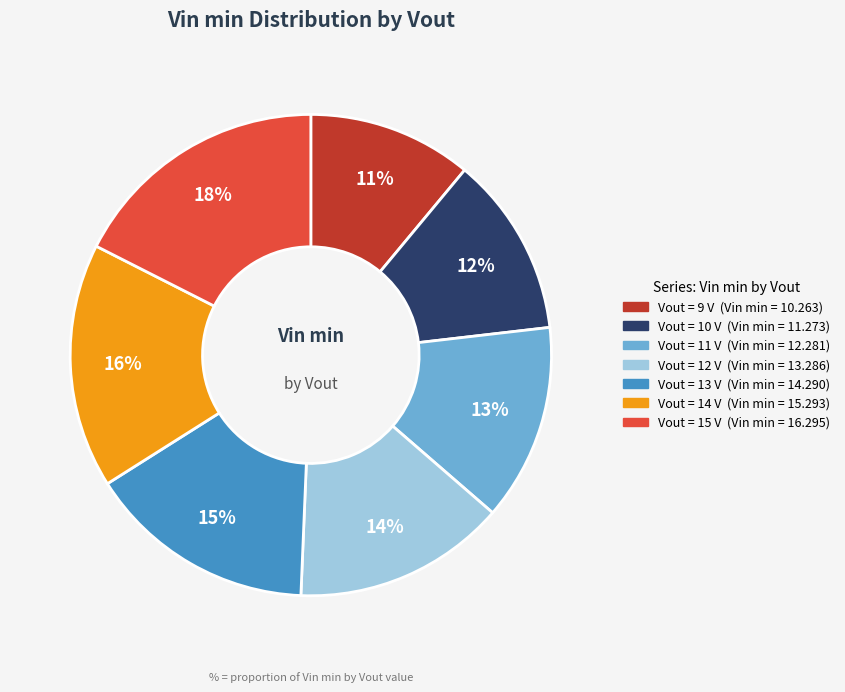

Does any single category account for the majority?

No